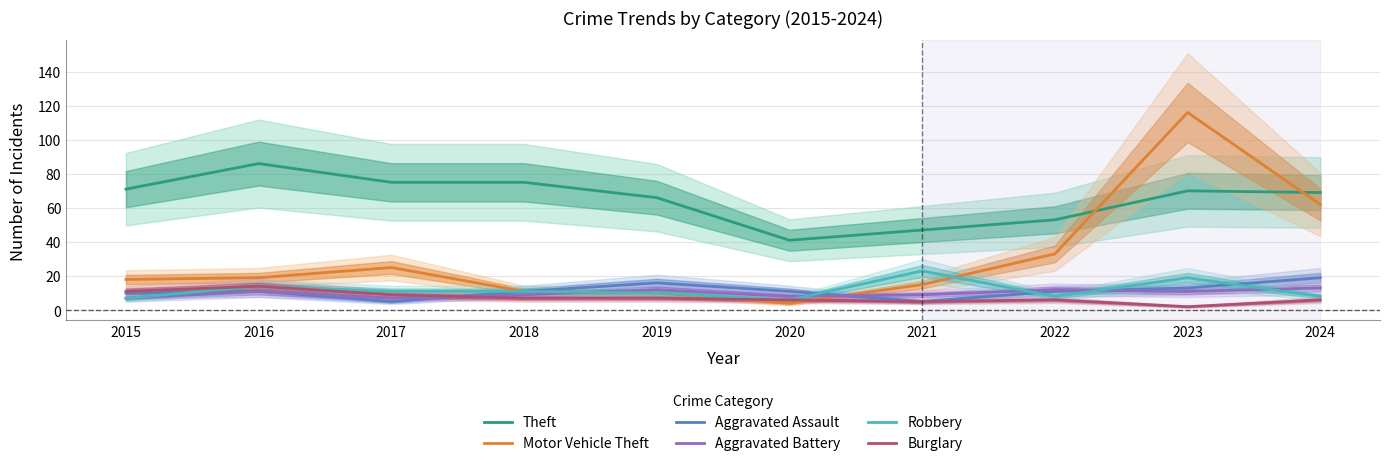

True or false: Robbery has a value of 19 at 2023.

True